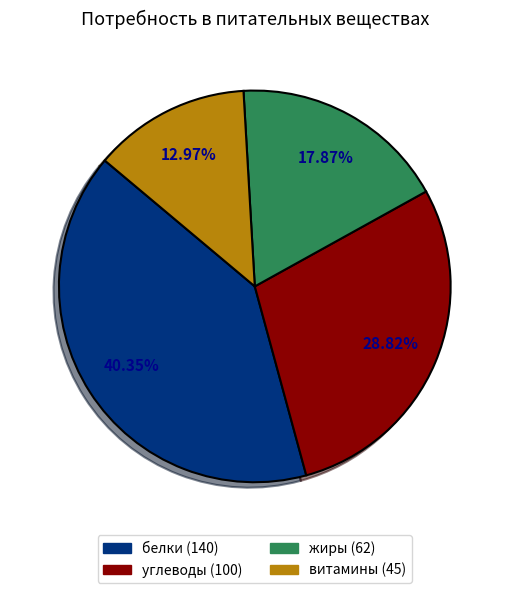

To the nearest percent, what percentage of the pie is углеводы?

29%